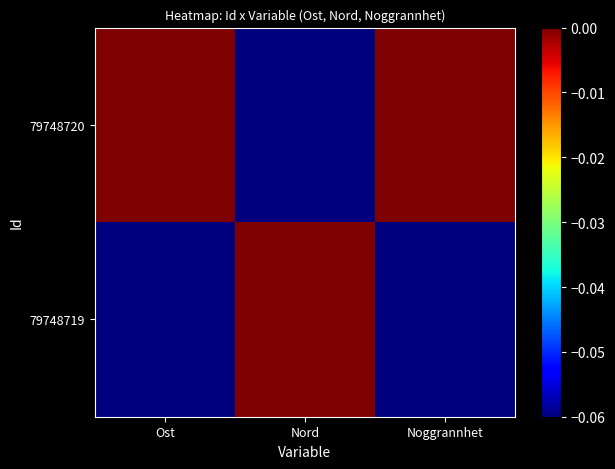

At which category is the sum across all series the highest?

Ost